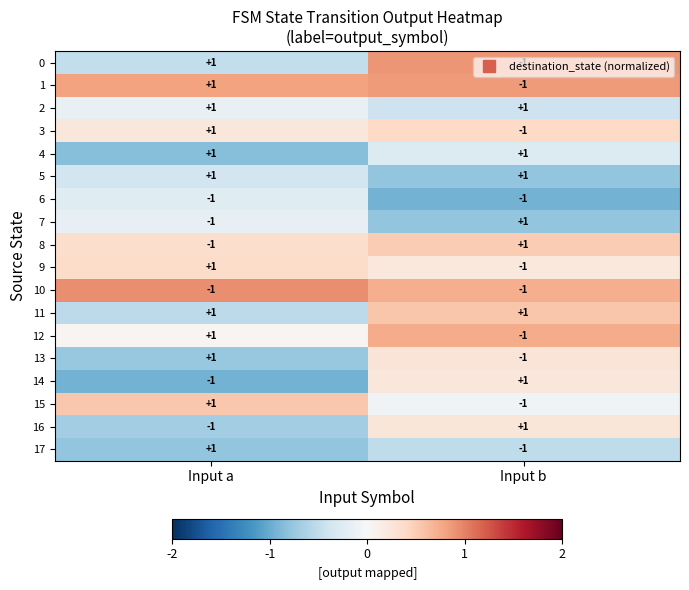

Where is 10 nearest to the value -1?

Input a